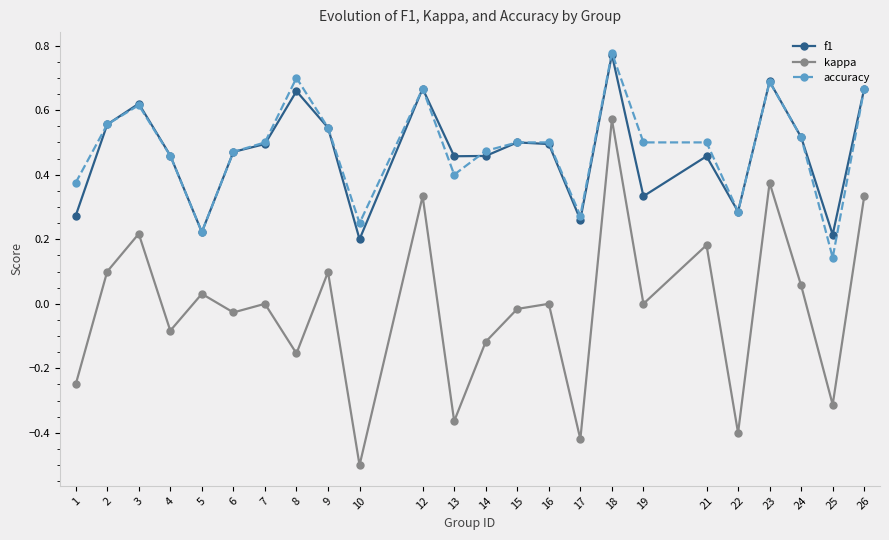

True or false: accuracy has a value of 0.1 at 22.

False